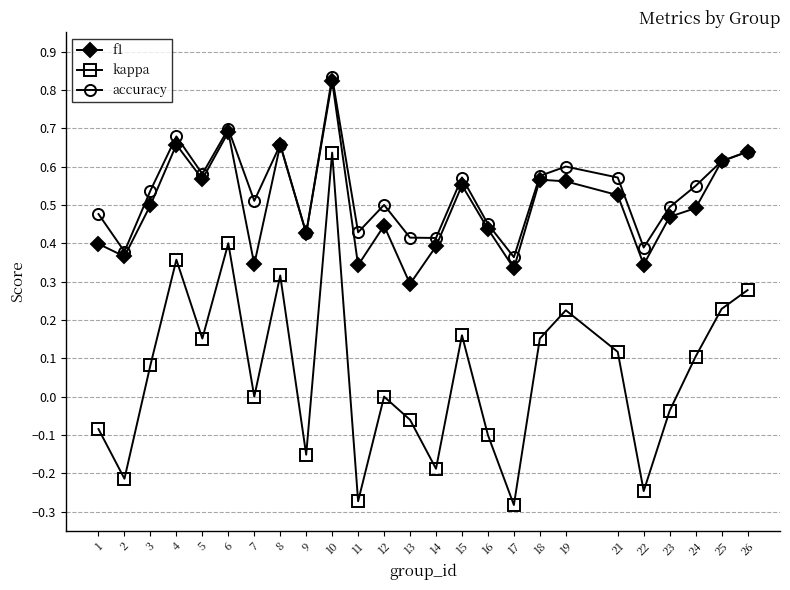

Which category has the highest value across all series?

10